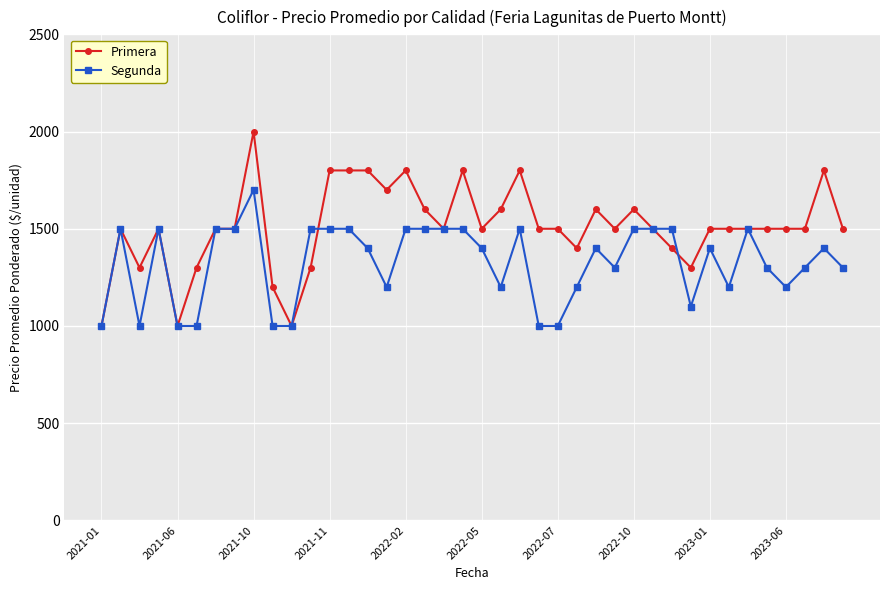

What is the value of the Segunda point at the 13th from the left?

1500